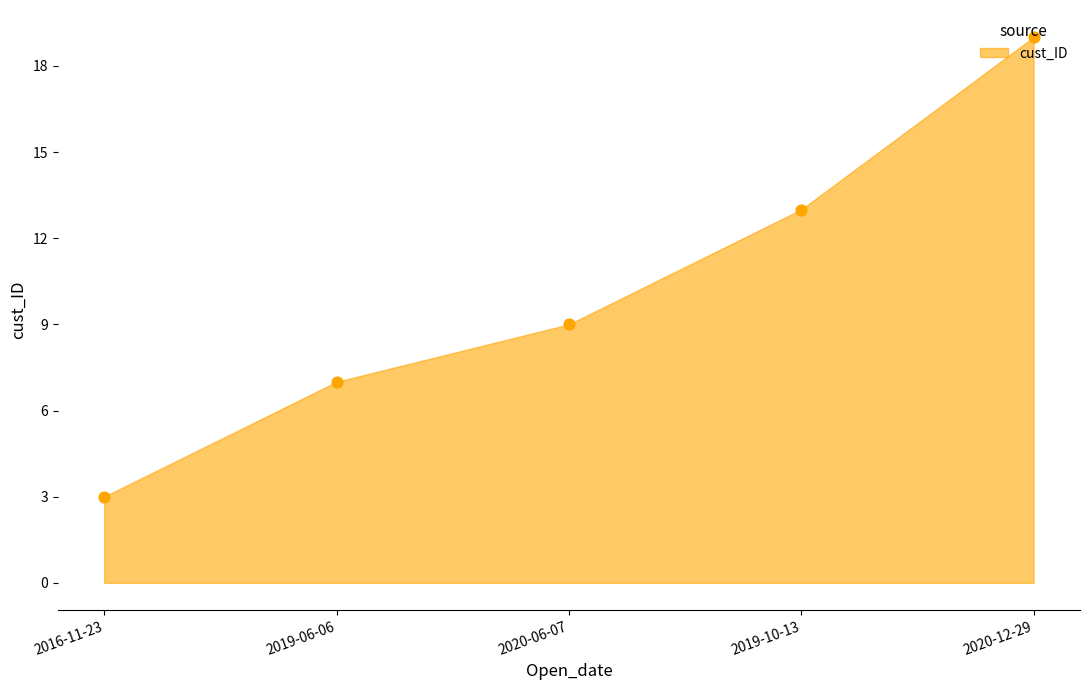

Approximately how many times larger is the value at 2020-12-29 compared to 2020-06-07?

2.1